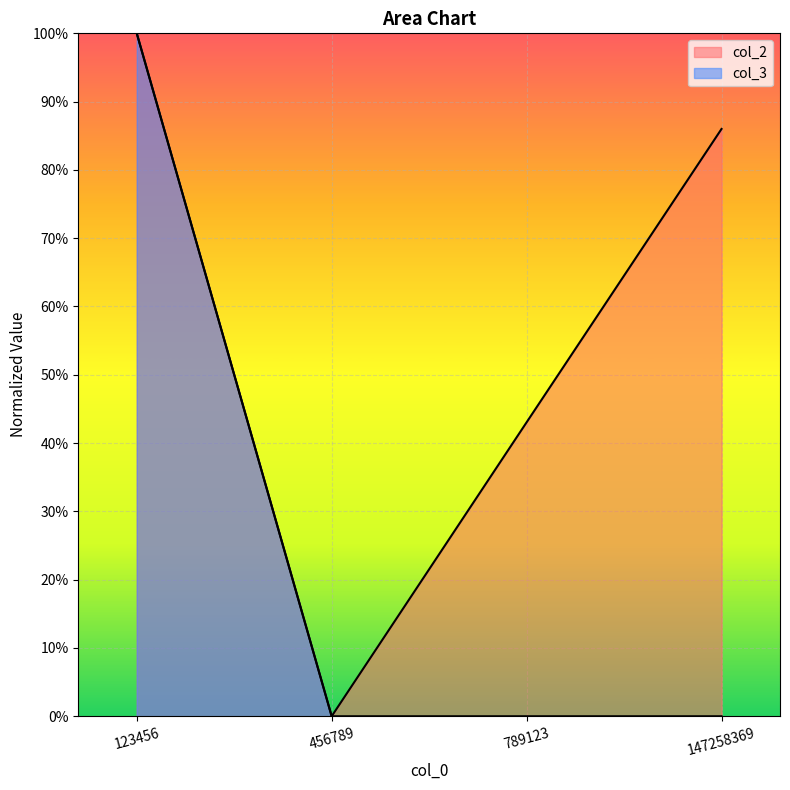

At which label does col_3 reach its minimum?

456789